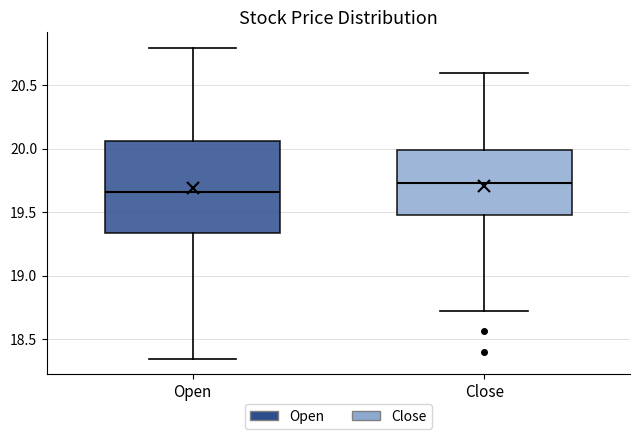

Reading left to right, read every box against the y-axis: the position of its median line, the range the box covers, and the ends of its whiskers. The values are not printed on the chart, so give them approximately, as read against the axis.

Open: median 19.65, box 19.35 to 20.05, whiskers 18.35 to 20.80
Close: median 19.75, box 19.50 to 20.00, whiskers 18.70 to 20.60